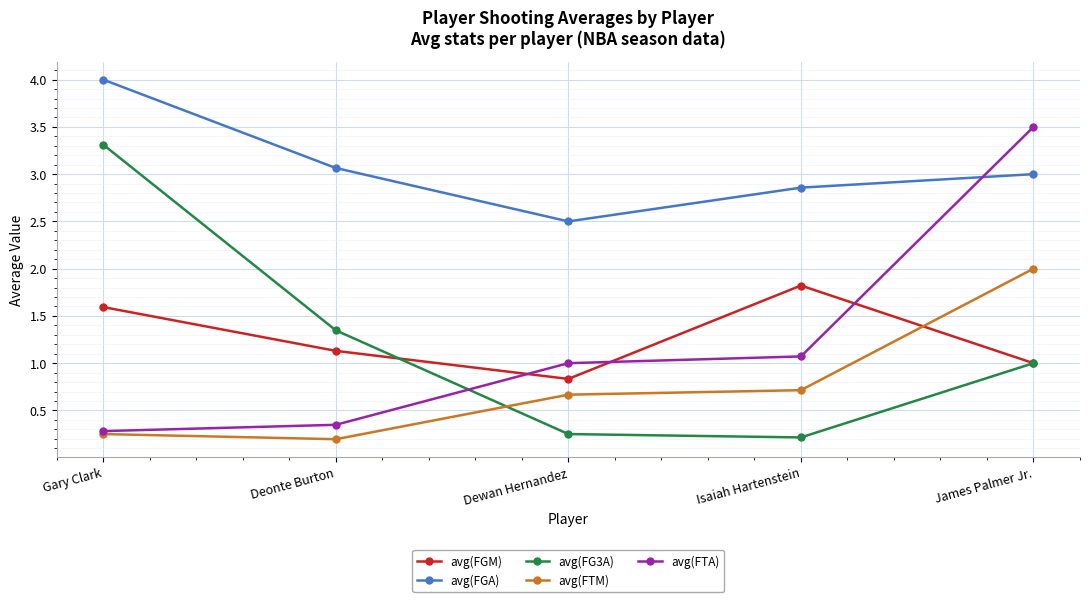

What is the label of the 5th point from the right?

Gary Clark